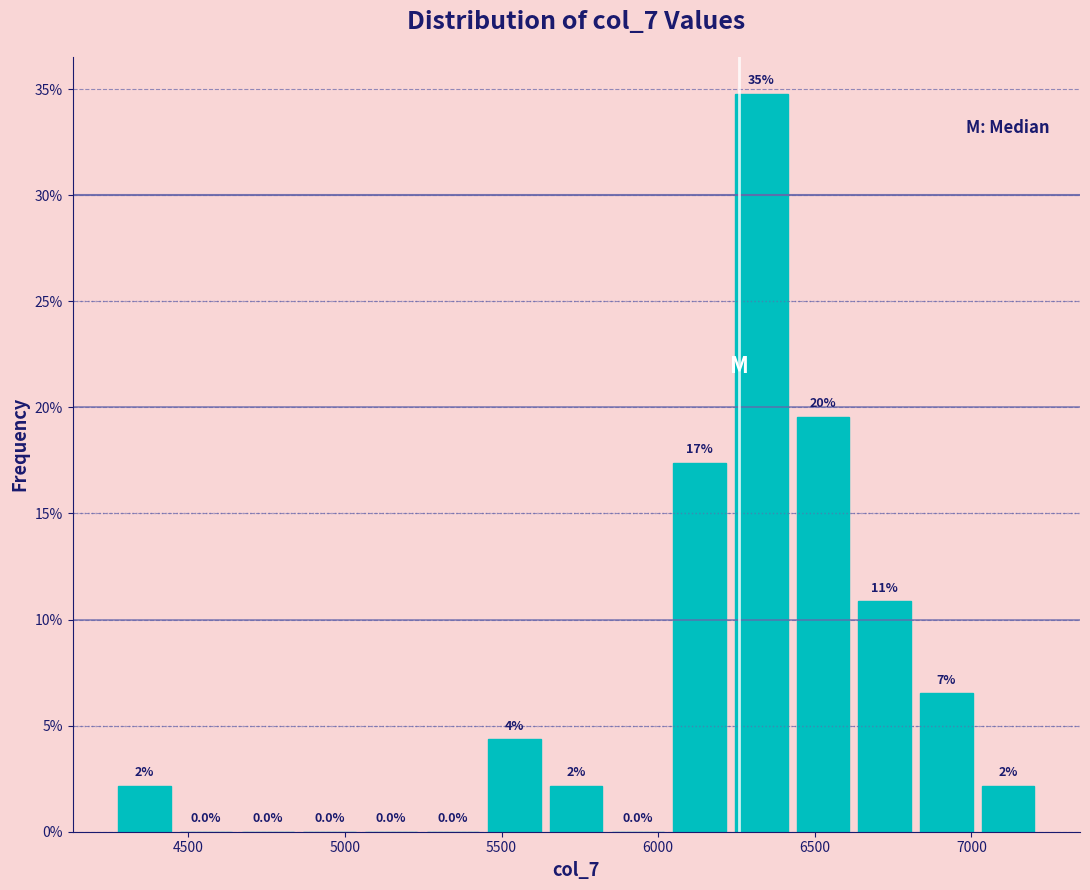

Around what value on the x-axis is the tallest bar? Give the approximate position of its centre, as read against the axis.

6350